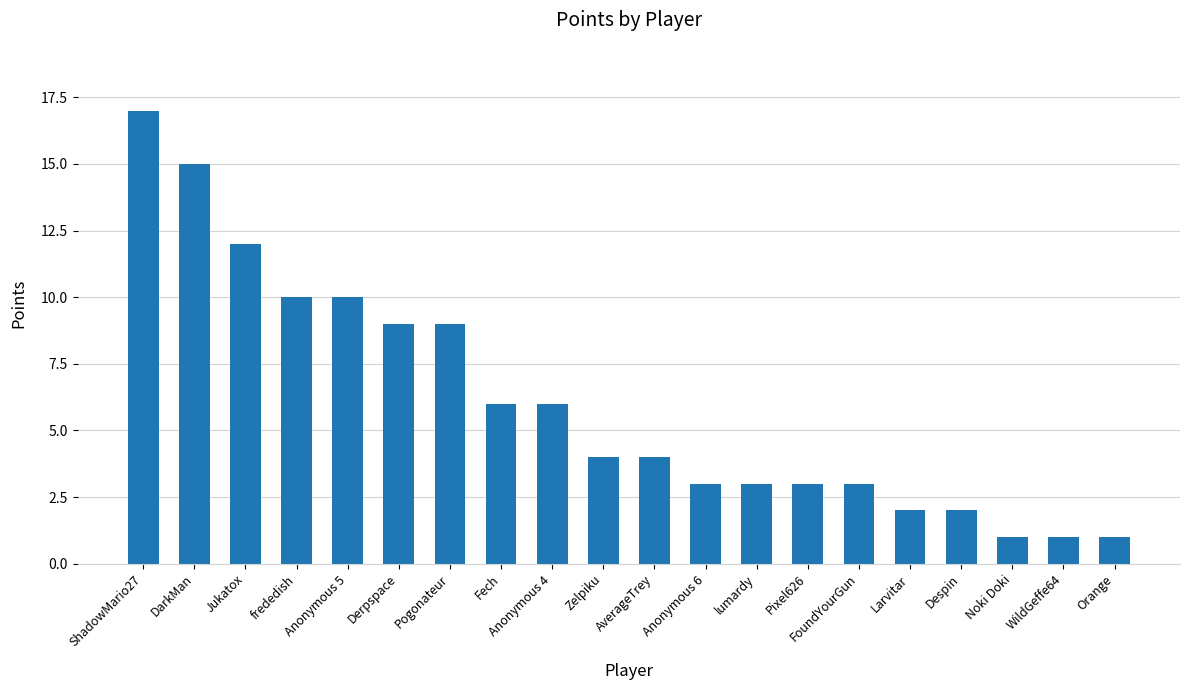

What is the greatest value displayed?

17